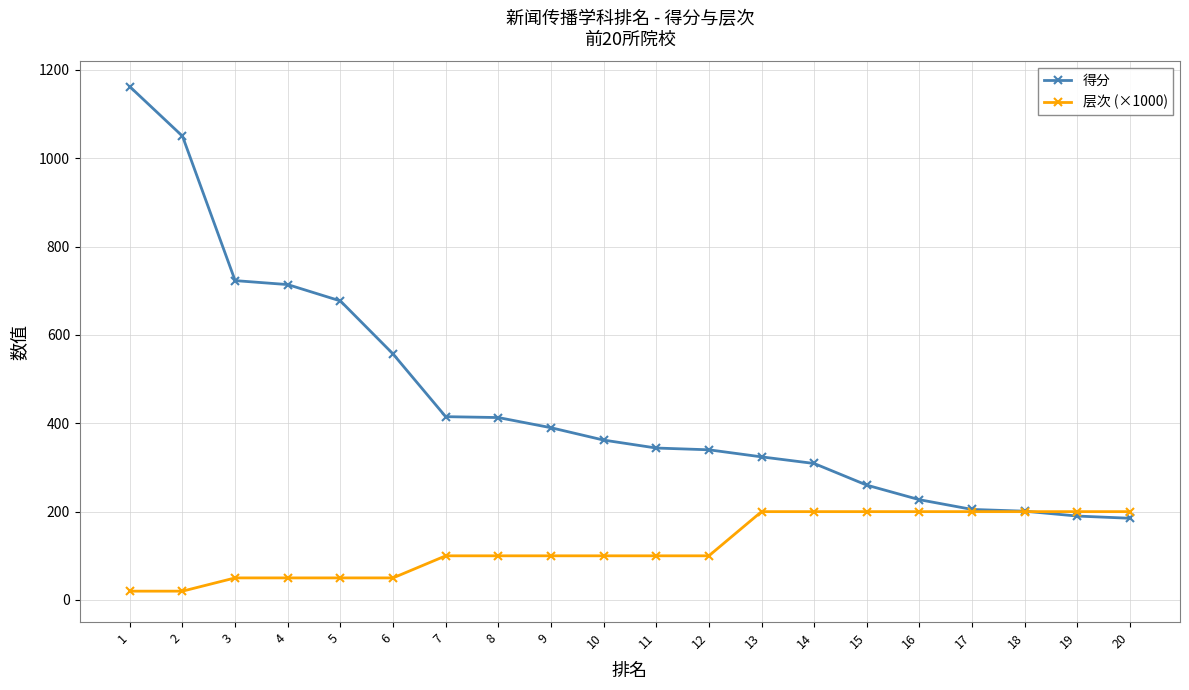

Rank the series by their average value, from highest to lowest.

得分, 层次 (×1000)